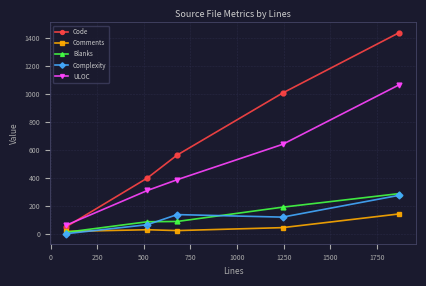

Which series has the largest range (max minus min)?

Code